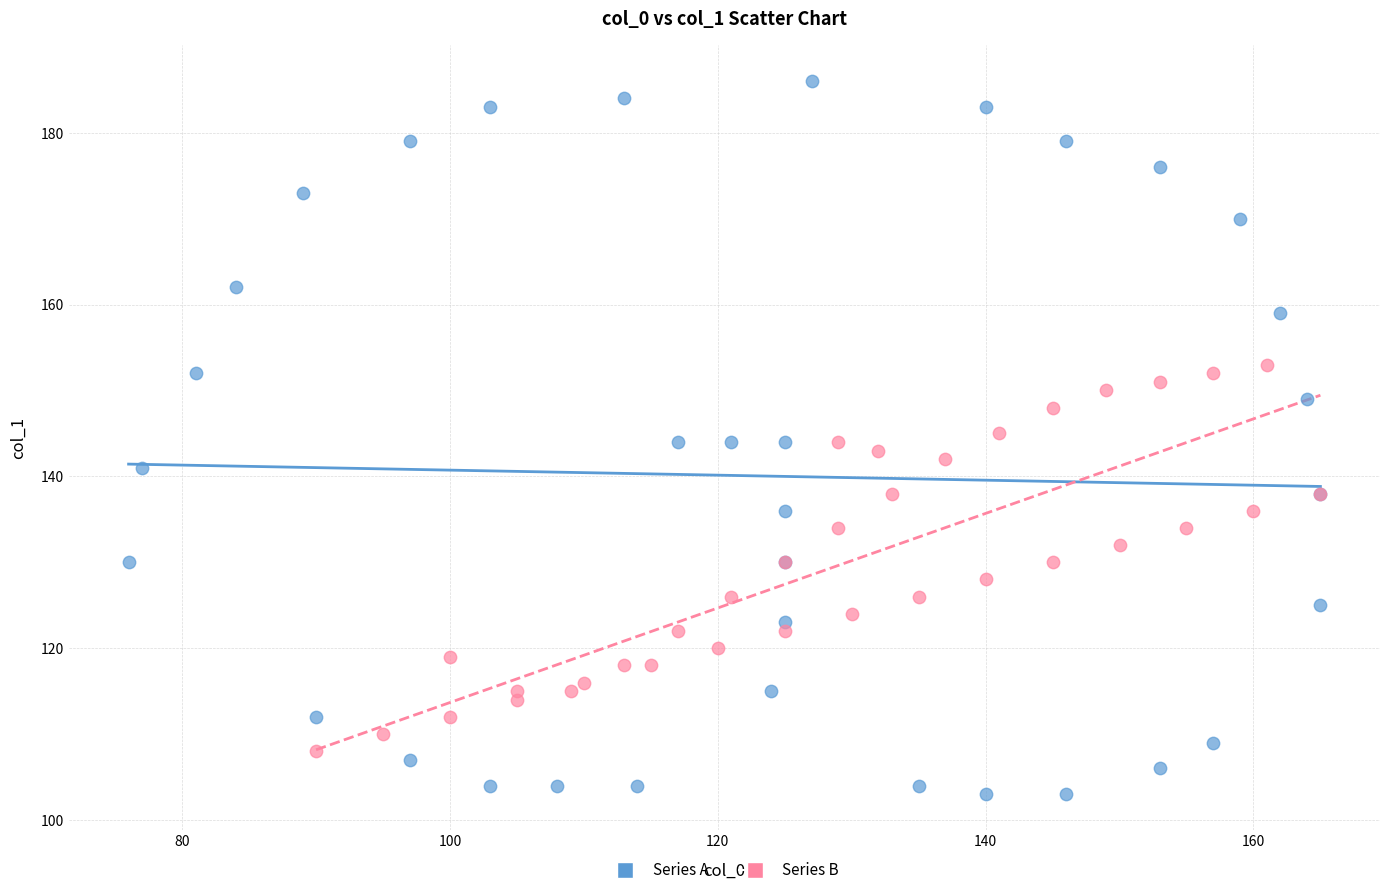

Which series contains the highest Y value?

Series A